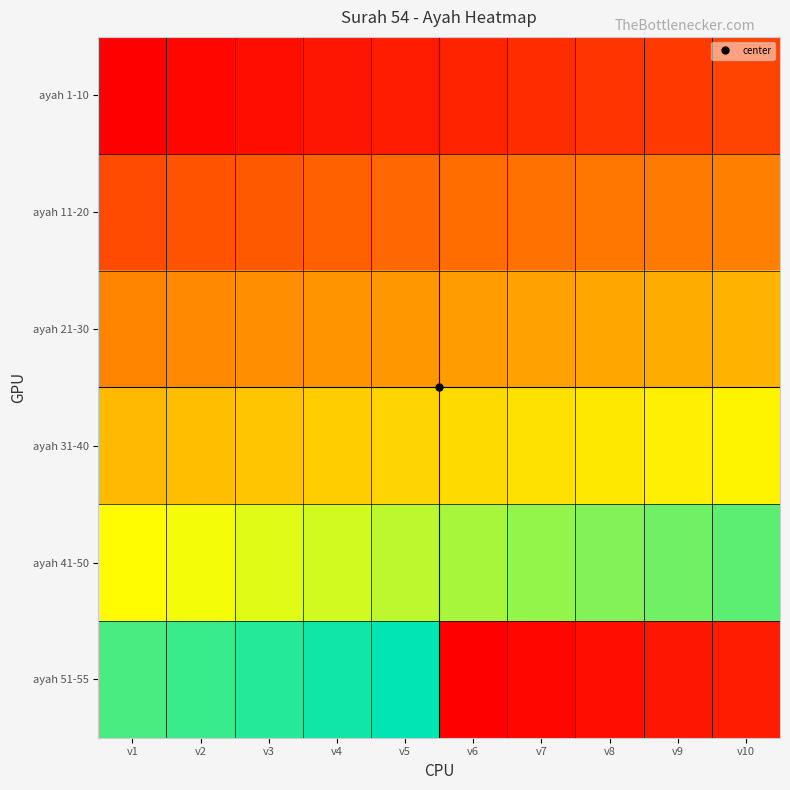

Between v7 and v4, which is larger?

v7